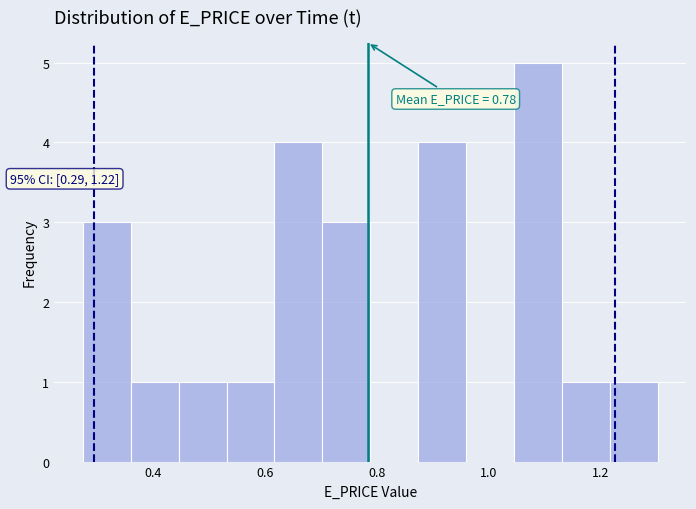

Which range on the x-axis has the tallest bar?

1.04 to 1.14